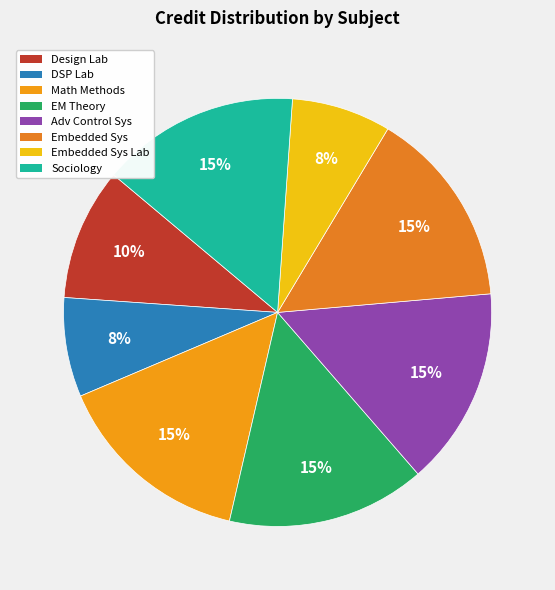

To the nearest percent, what is the average slice percentage?

12%